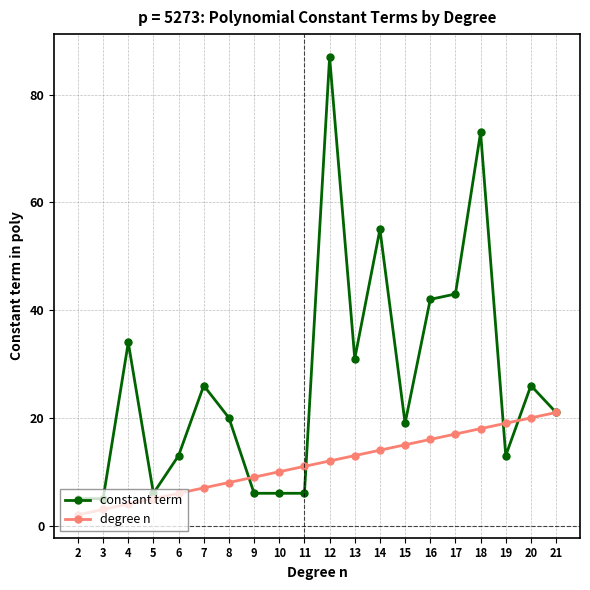

What is the value of the constant term point at the 12th from the left?

31